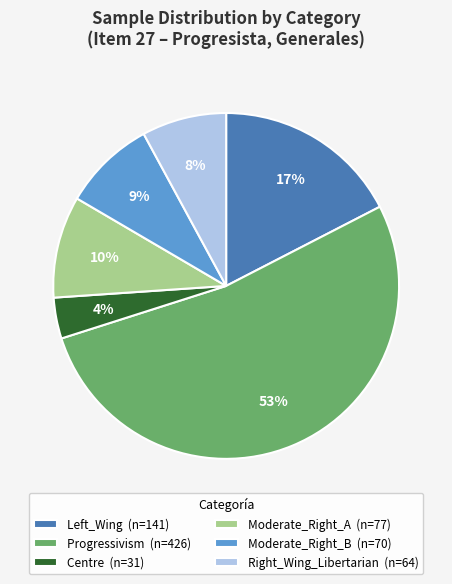

Is it true that Progressivism is 53% of the pie?

True